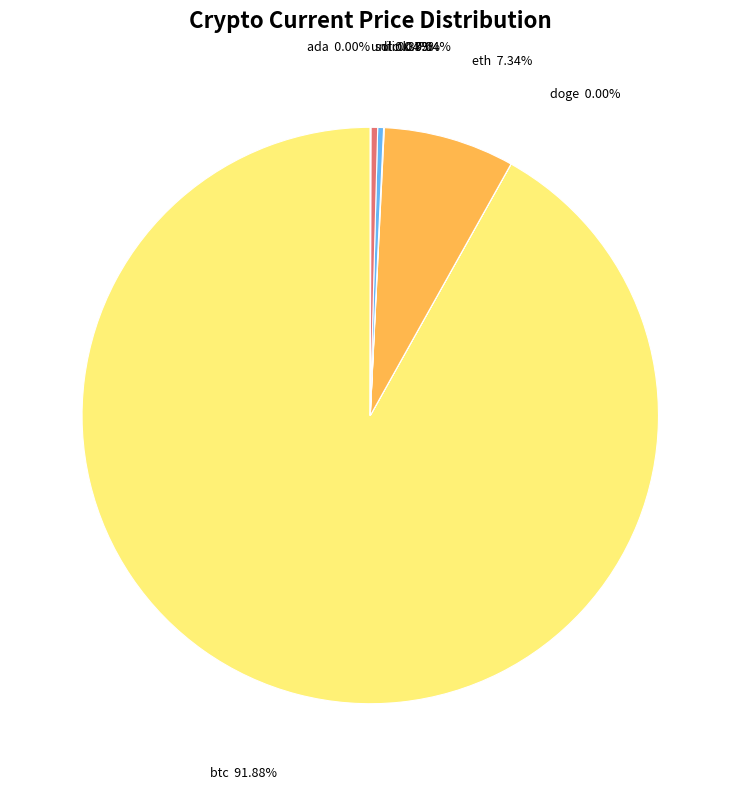

Approximately how many times larger is the value at ltc compared to sol?

0.9